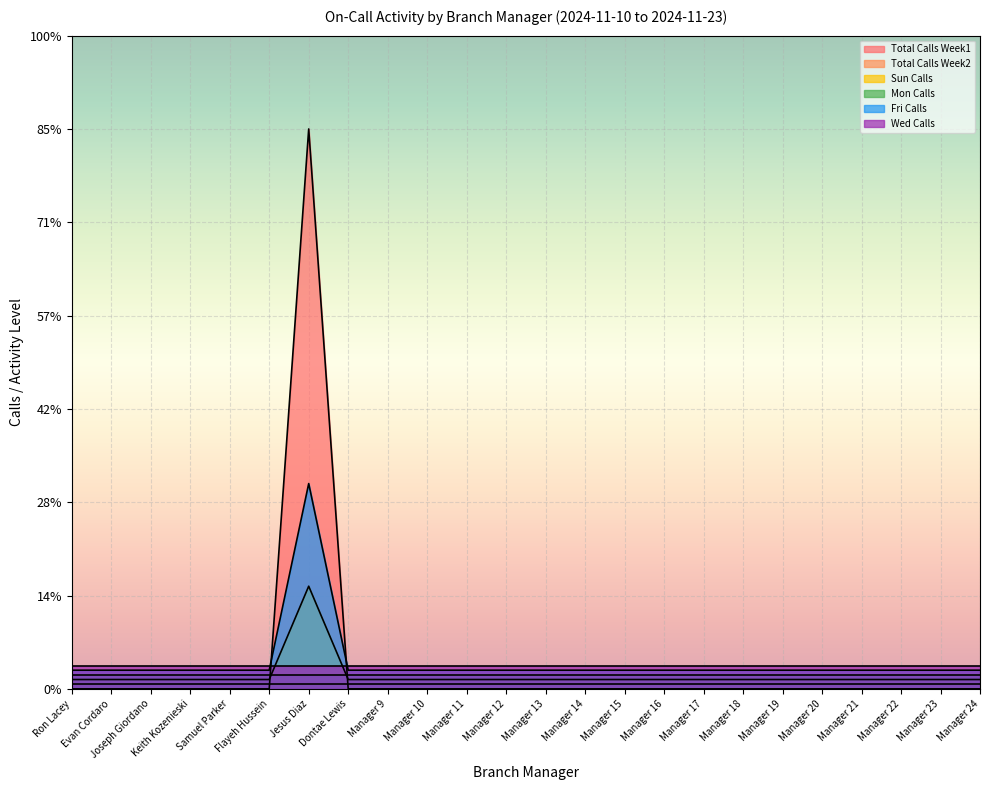

Reading left to right, extract all data points from this chart.

Total Calls Week1: 0.0	0.0	0.0	0.0	0.0	0.0	6.0	0.0	0.0	0.0	0.0	0.0	0.0	0.0	0.0	0.0	0.0	0.0	0.0	0.0	0.0	0.0	0.0	0.0
Sun Calls: 0.1	0.1	0.1	0.1	0.1	0.1	1.1	0.1	0.1	0.1	0.1	0.1	0.1	0.1	0.1	0.1	0.1	0.1	0.1	0.1	0.1	0.1	0.1	0.1
Fri Calls: 0.2	0.2	0.2	0.2	0.2	0.2	2.2	0.2	0.2	0.2	0.2	0.2	0.2	0.2	0.2	0.2	0.2	0.2	0.2	0.2	0.2	0.2	0.2	0.2